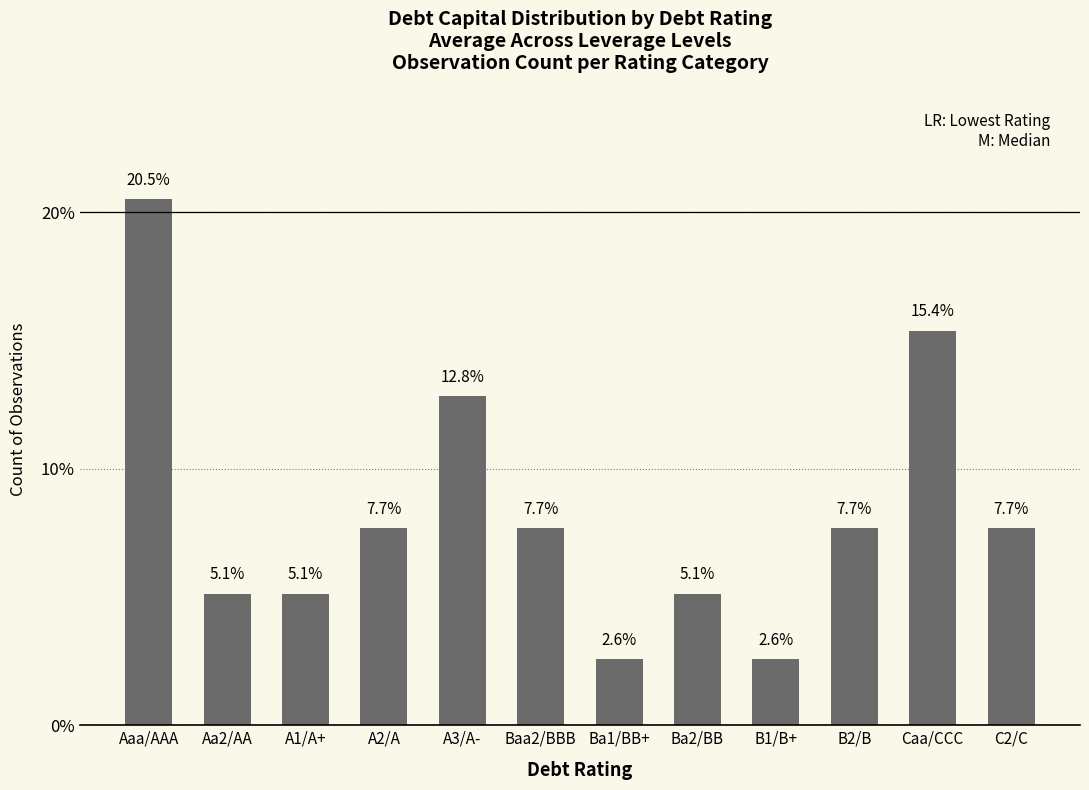

Reading right to left, list all the values displayed in this chart.

7.7	15.4	7.7	2.6	5.1	2.6	7.7	12.8	7.7	5.1	5.1	20.5